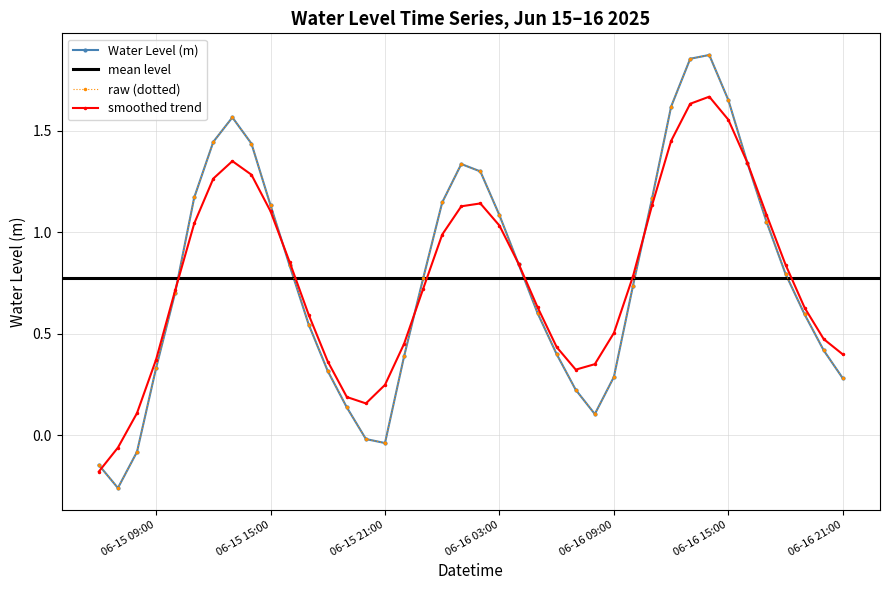

True or false: the data has more than 0 interior local peaks.

True